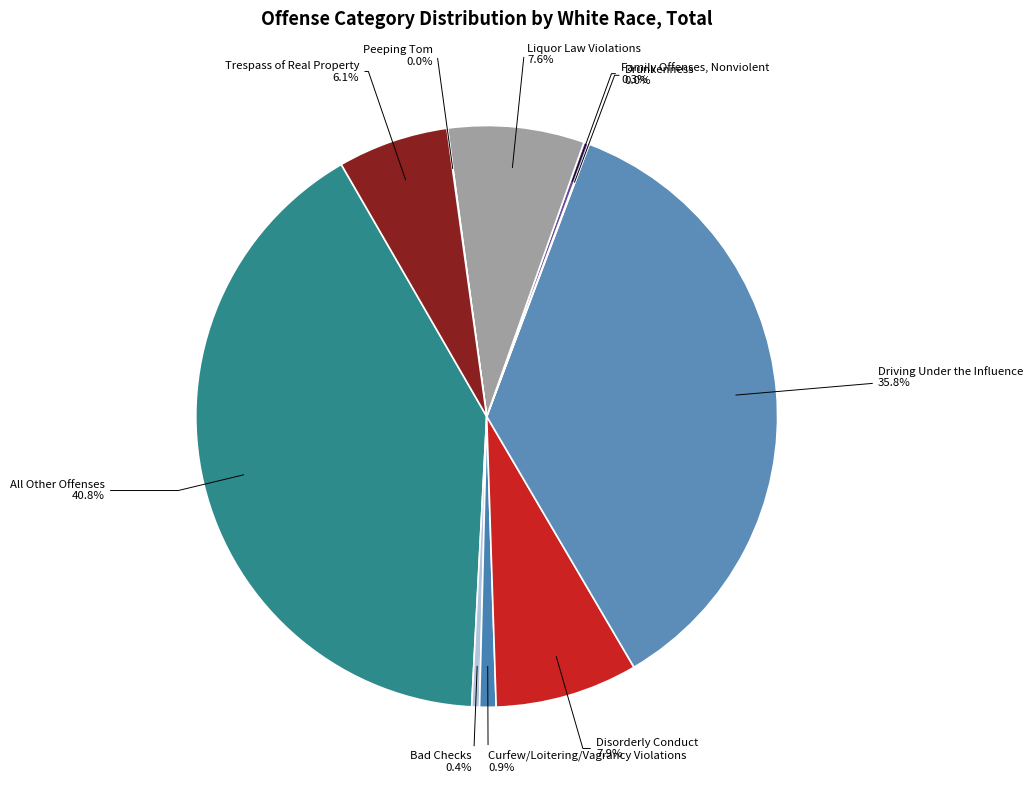

What percentage is NOT represented by Curfew/Loitering/Vagrancy Violations?

99.1%